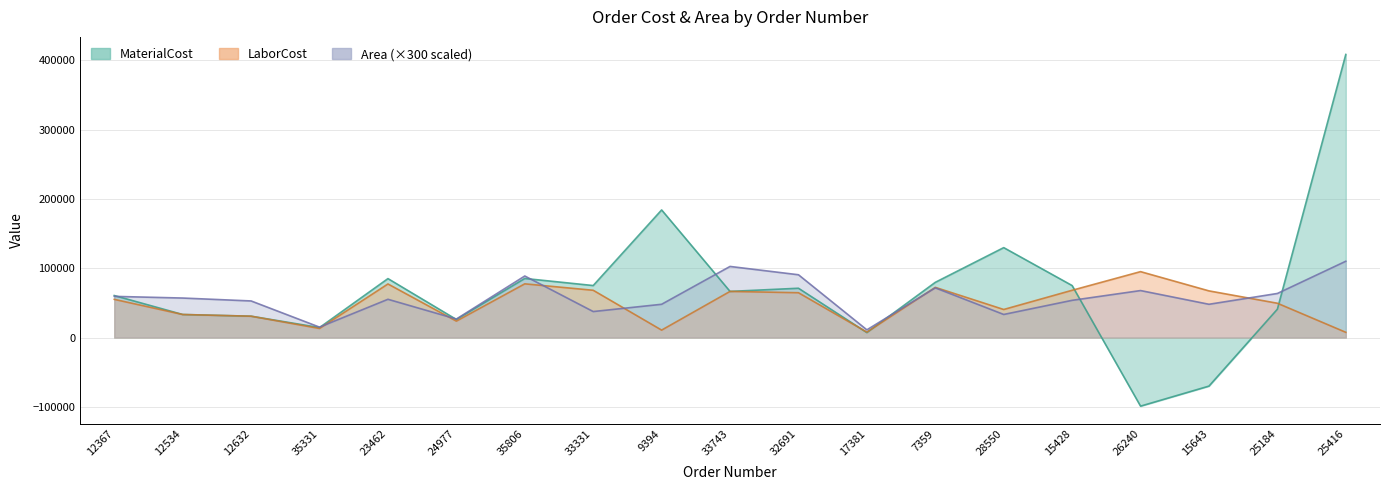

Where do Area and LaborCost first cross each other?

35331 and 23462